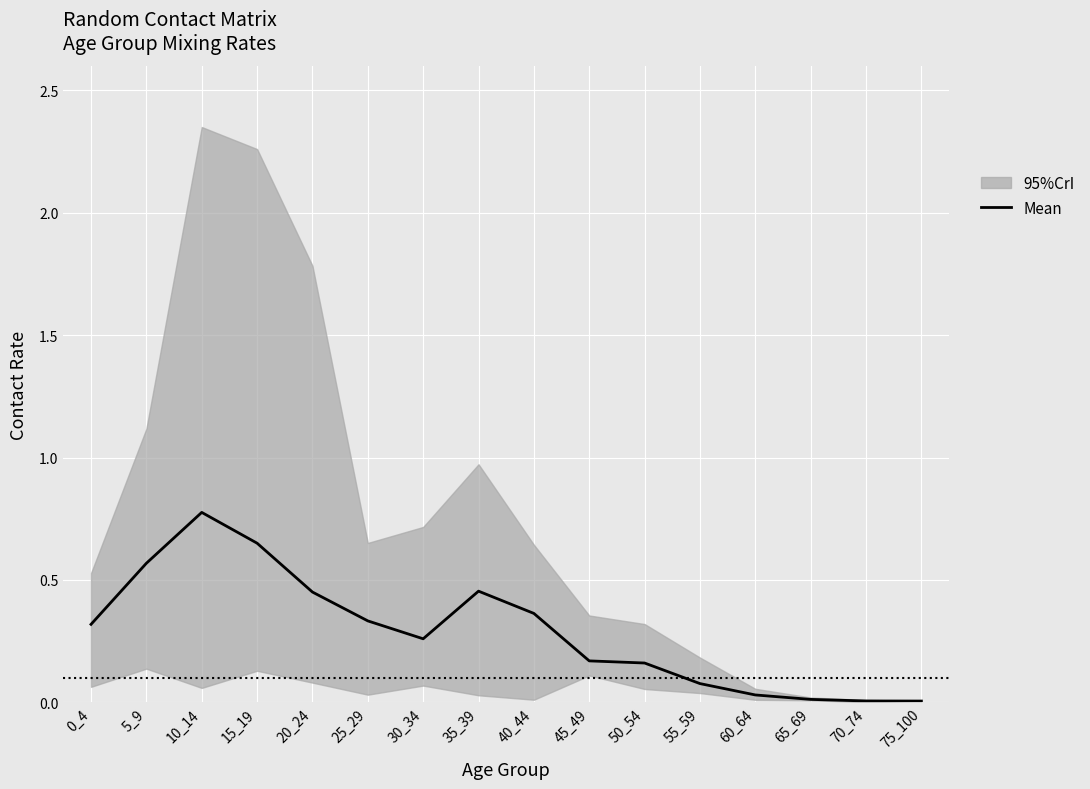

Rank the categories by value from lowest to highest.

75_100, 70_74, 65_69, 60_64, 55_59, 50_54, 45_49, 30_34, 0_4, 25_29, 40_44, 20_24, 35_39, 5_9, 15_19, 10_14